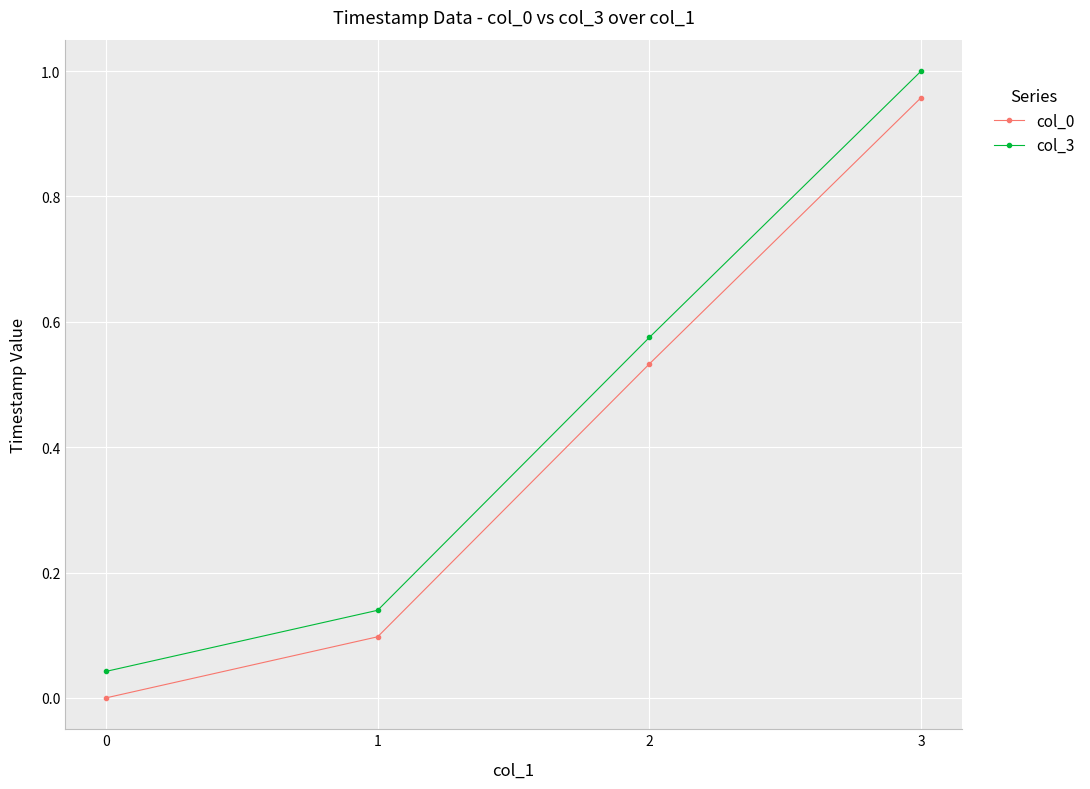

Is it true that col_0 equals 1.7 at 3?

False